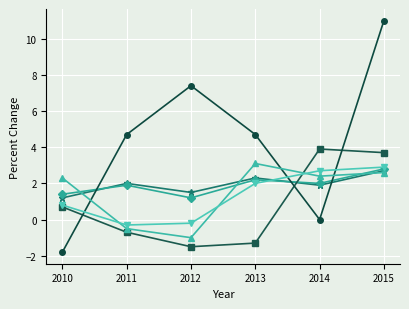

What is the spread (max minus min) of values at 2010?

4.1